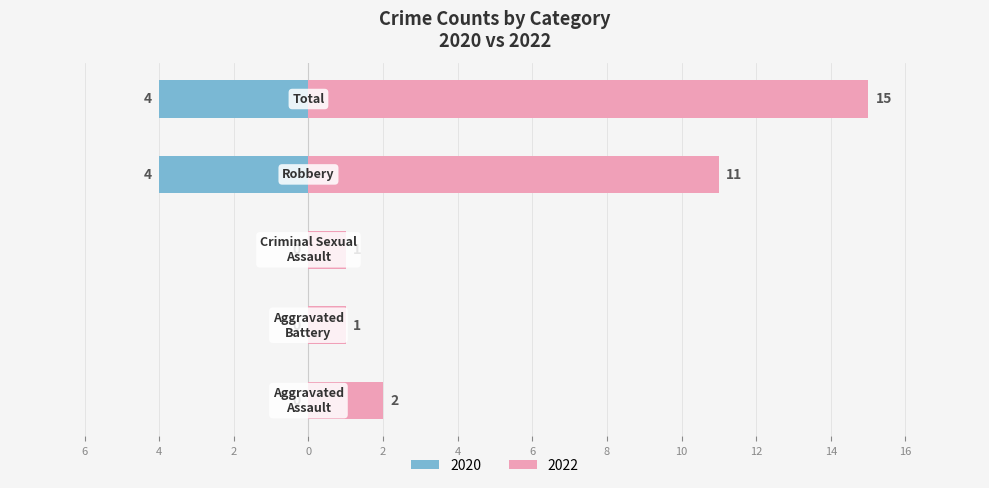

List the labels in order of value, largest first.

Total, Robbery, Aggravated Assault, Aggravated Battery, Criminal Sexual Assault